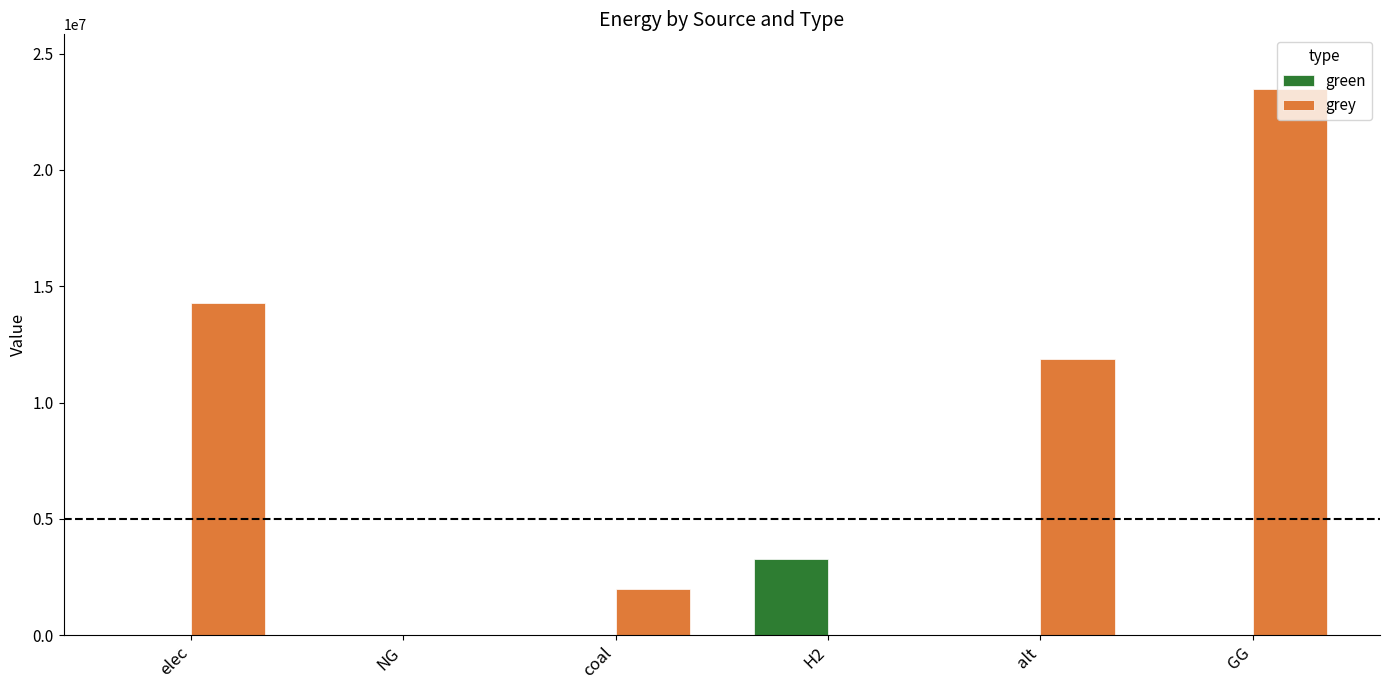

What is the spread (max minus min) of values at H2?

3280594.3